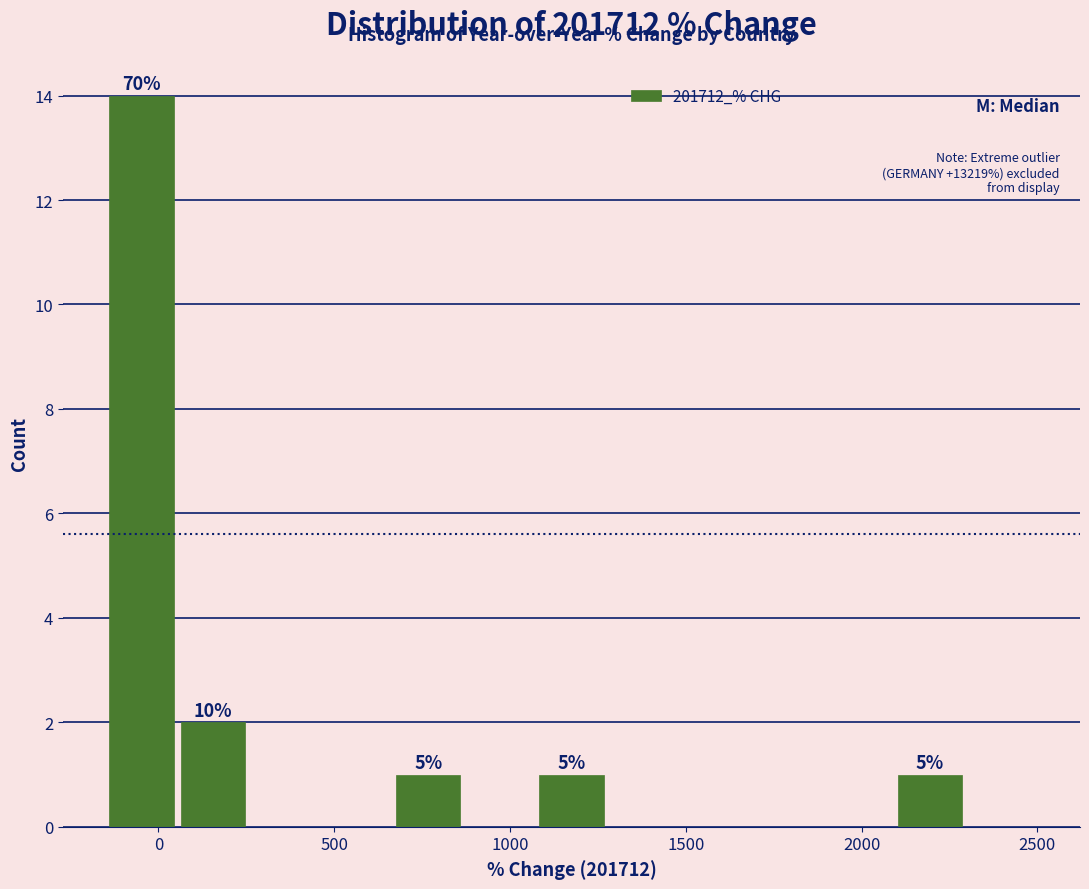

Which range on the x-axis has the tallest bar?

-150 to 50